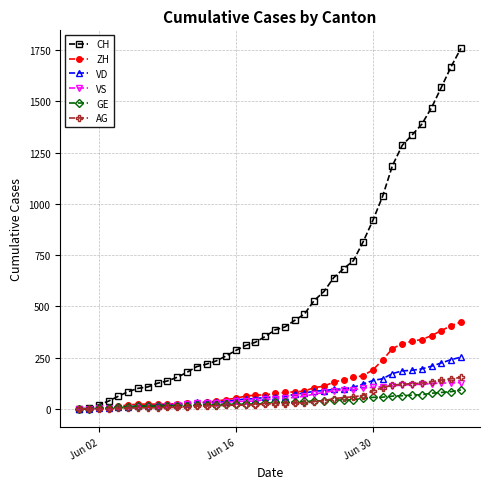

What is the greatest value displayed?

1758